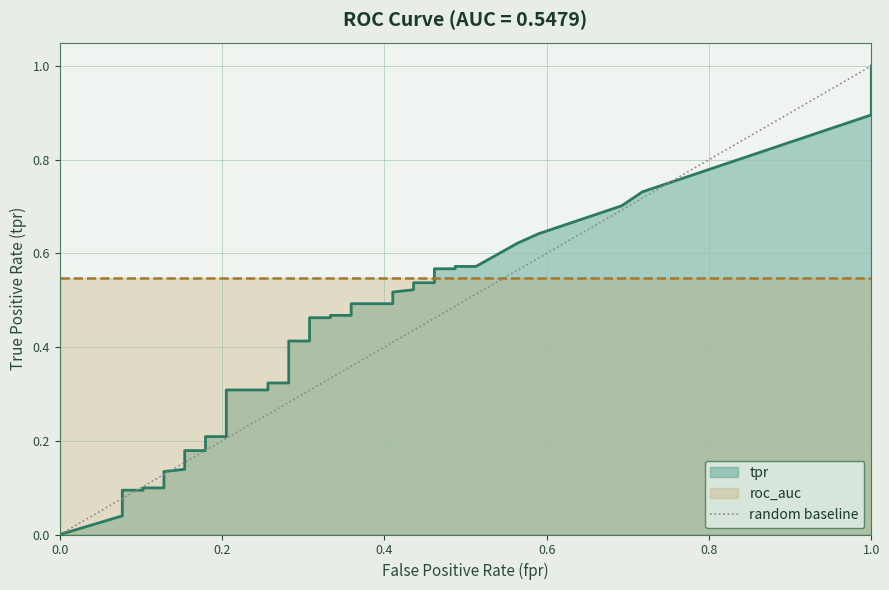

The value at 0.2 is 1. True or false?

False